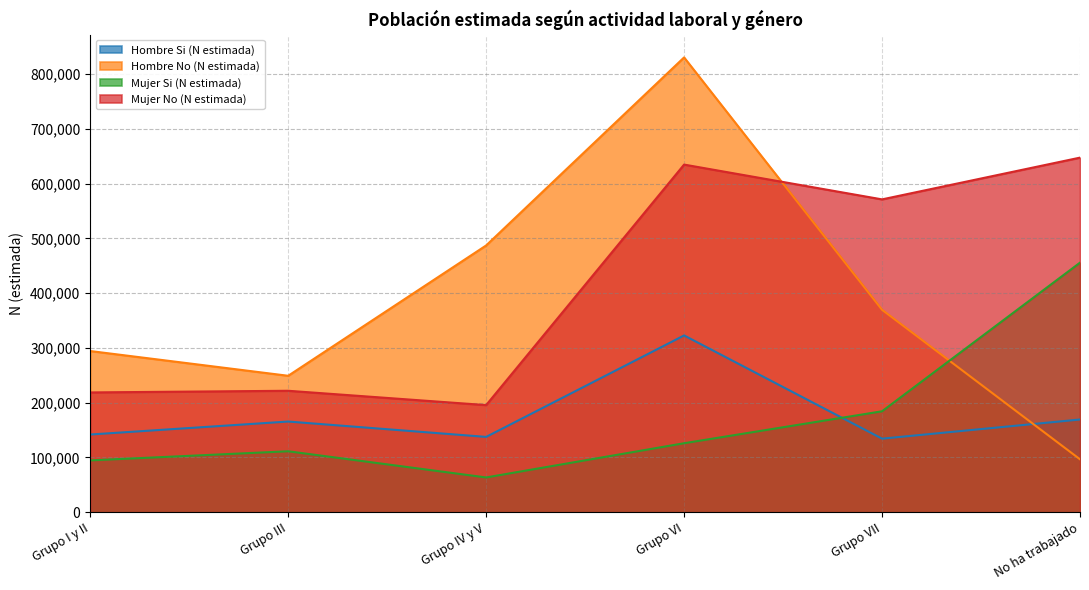

What is the lowest value of the Mujer No (N estimada) series?

195589